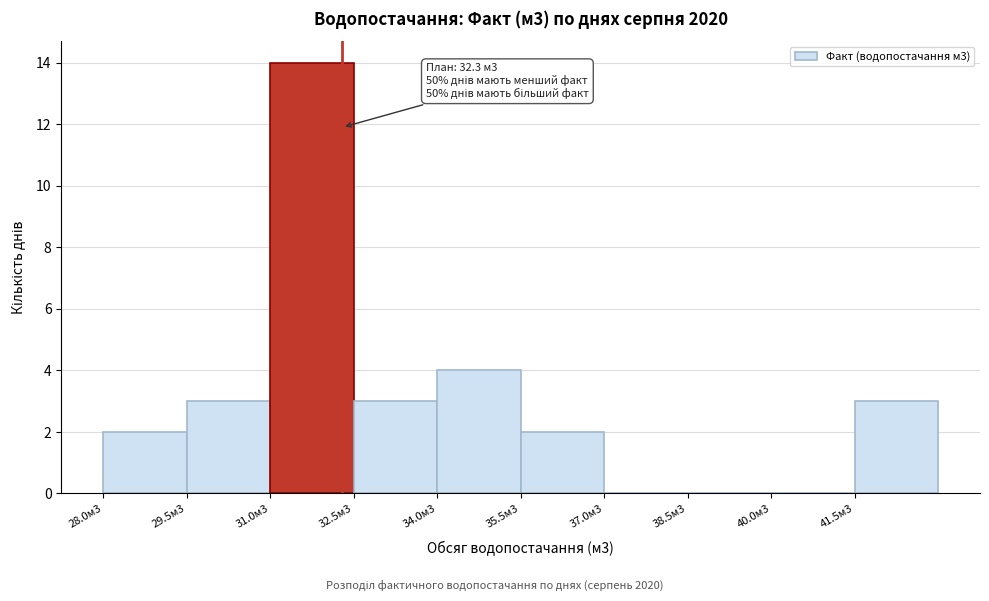

Reading right to left, list all the values displayed in this chart.

41.5м3=3	40.0м3=0	38.5м3=0	37.0м3=0	35.5м3=2	34.0м3=4	32.5м3=3	31.0м3=14	29.5м3=3	28.0м3=2